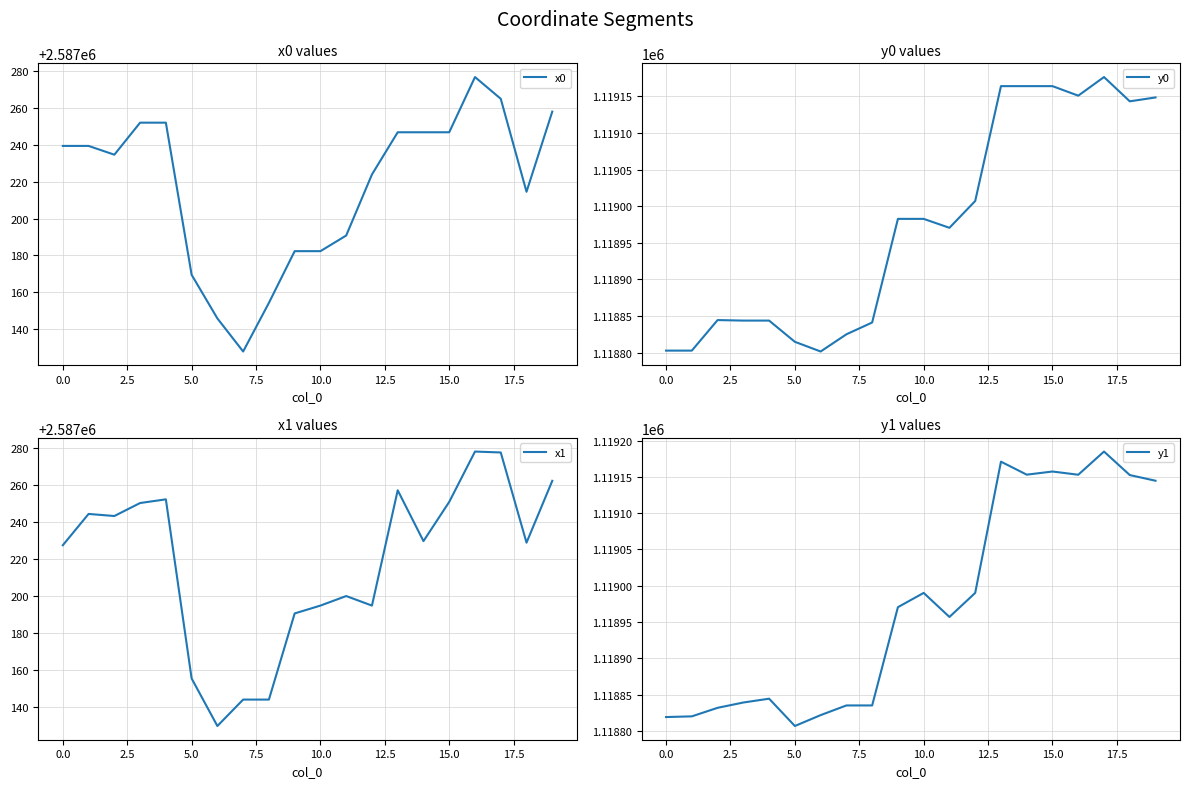

What are all the series names shown in the legend?

x0, y0, x1, y1